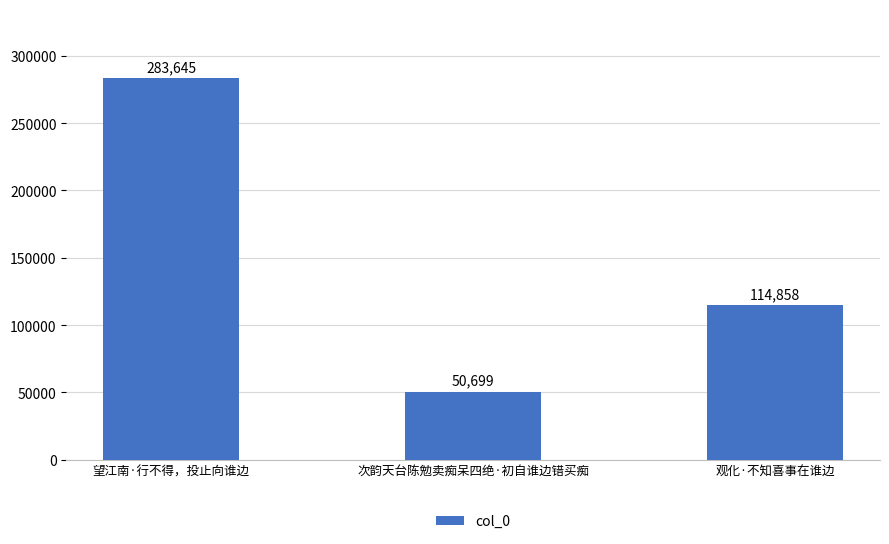

What is the difference between the values at 望江南·行不得，投止向谁边 and 观化·不知喜事在谁边?

168787